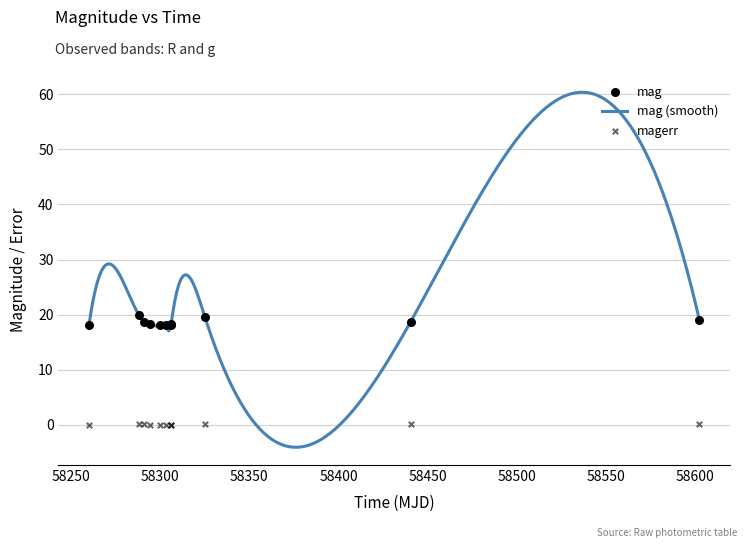

What is the total value across all series at 58600?

19.7